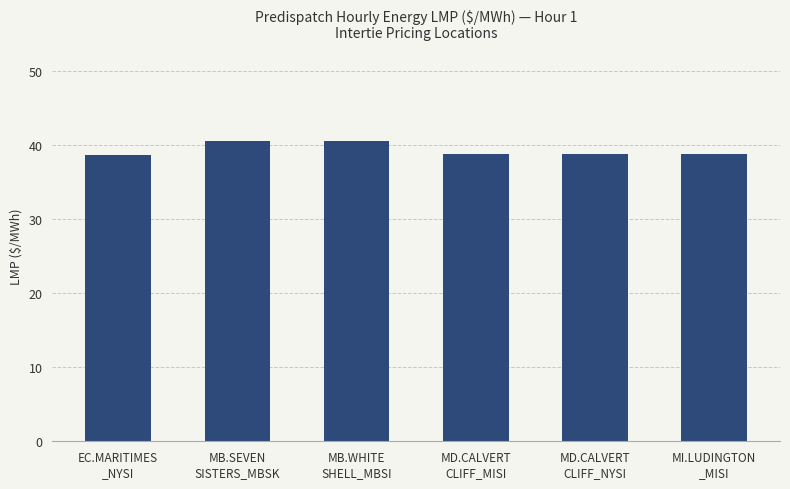

What is the smallest value displayed?

38.6